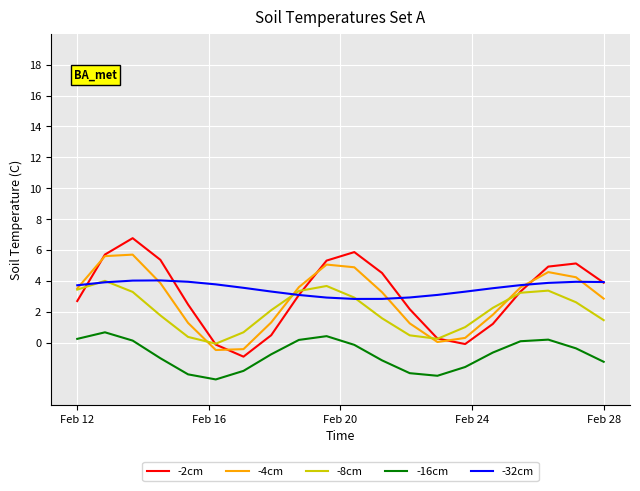

What is the maximum value for -4cm?

5.7